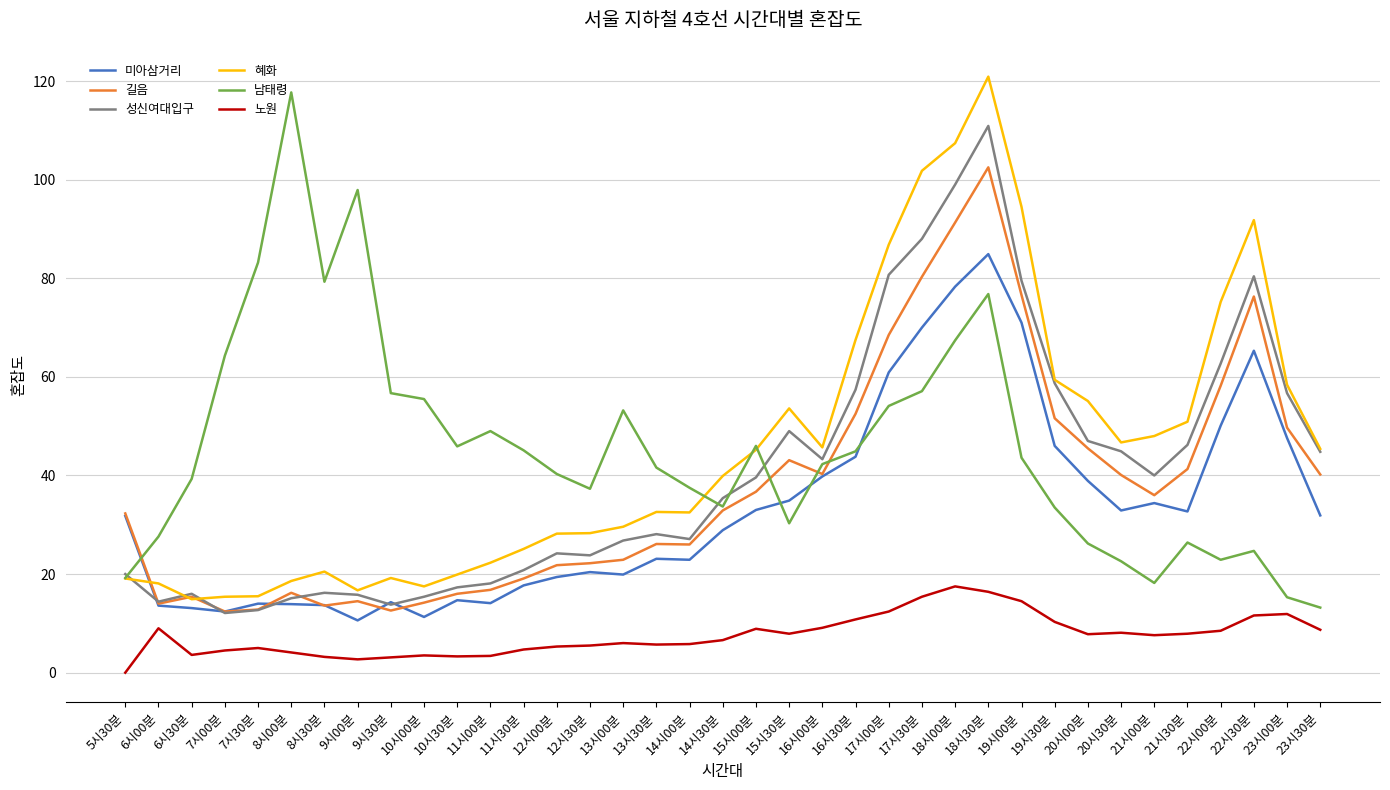

The 길음 series shows 36.0 at 16시30분. True or false?

False